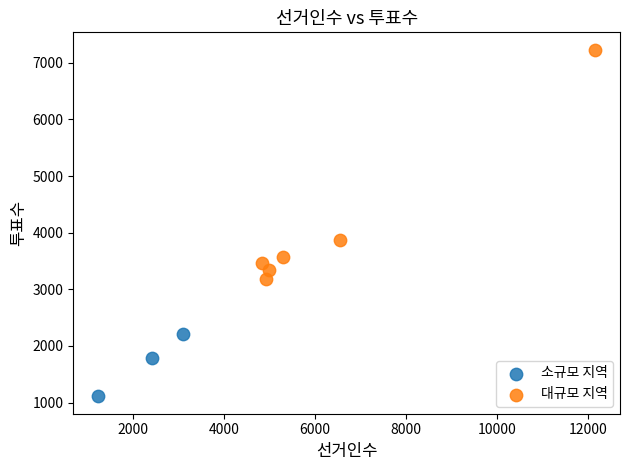

Which series contains the lowest Y value?

소규모 지역